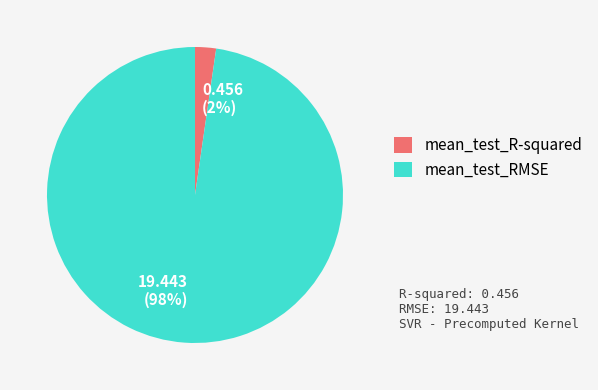

How many segments does this pie chart have?

2